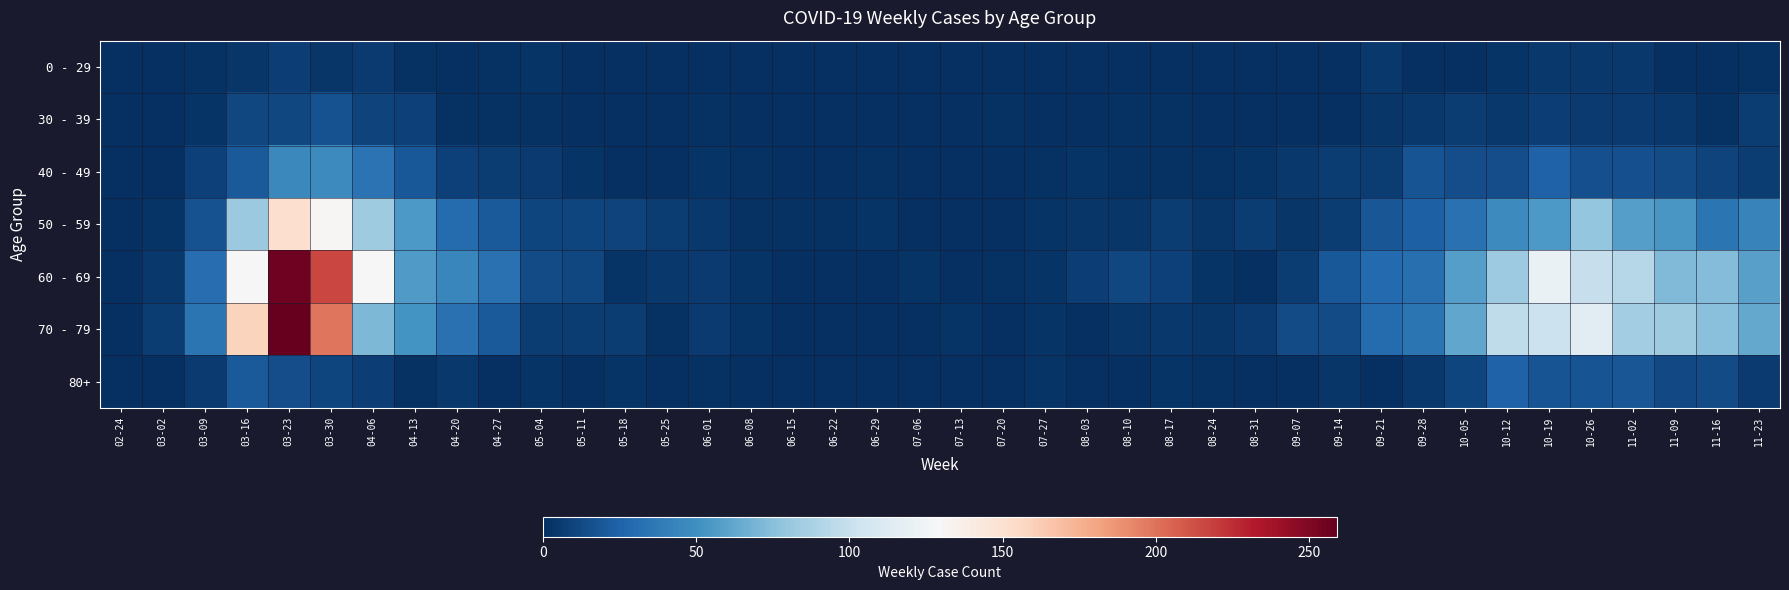

Reading left to right, what are all the values shown in this chart?

0 - 29: 02-24=0	03-02=0	03-09=2	03-16=4	03-23=8	03-30=4	04-06=6	04-13=2	04-20=1	04-27=2	05-04=3	05-11=1	05-18=0	05-25=0	06-01=0	06-08=0	06-15=0	06-22=1	06-29=0	07-06=0	07-13=0	07-20=1	07-27=0	08-03=1	08-10=1	08-17=0	08-24=0	08-31=0	09-07=0	09-14=1	09-21=5	09-28=0	10-05=1	10-12=3	10-19=5	10-26=5	11-02=5	11-09=1	11-16=0	11-23=2
30 - 39: 02-24=0	03-02=1	03-09=3	03-16=12	03-23=12	03-30=17	04-06=10	04-13=9	04-20=2	04-27=2	05-04=2	05-11=0	05-18=1	05-25=0	06-01=2	06-08=0	06-15=0	06-22=0	06-29=0	07-06=1	07-13=0	07-20=2	07-27=0	08-03=0	08-10=2	08-17=2	08-24=0	08-31=0	09-07=1	09-14=1	09-21=4	09-28=5	10-05=7	10-12=5	10-19=8	10-26=6	11-02=6	11-09=5	11-16=2	11-23=7
40 - 49: 02-24=1	03-02=1	03-09=9	03-16=21	03-23=46	03-30=47	04-06=34	04-13=20	04-20=9	04-27=7	05-04=6	05-11=3	05-18=0	05-25=1	06-01=3	06-08=2	06-15=1	06-22=1	06-29=2	07-06=1	07-13=0	07-20=1	07-27=2	08-03=3	08-10=2	08-17=2	08-24=2	08-31=3	09-07=5	09-14=7	09-21=7	09-28=18	10-05=15	10-12=15	10-19=25	10-26=16	11-02=16	11-09=14	11-16=10	11-23=7
50 - 59: 02-24=1	03-02=3	03-09=17	03-16=81	03-23=151	03-30=131	04-06=83	04-13=55	04-20=30	04-27=21	05-04=11	05-11=11	05-18=10	05-25=7	06-01=5	06-08=2	06-15=2	06-22=2	06-29=3	07-06=1	07-13=0	07-20=1	07-27=3	08-03=4	08-10=4	08-17=7	08-24=4	08-31=7	09-07=4	09-14=7	09-21=19	09-28=24	10-05=33	10-12=47	10-19=55	10-26=79	11-02=58	11-09=54	11-16=35	11-23=43
60 - 69: 02-24=1	03-02=5	03-09=31	03-16=130	03-23=255	03-30=216	04-06=129	04-13=56	04-20=45	04-27=33	05-04=14	05-11=12	05-18=3	05-25=5	06-01=6	06-08=3	06-15=1	06-22=0	06-29=0	07-06=3	07-13=0	07-20=2	07-27=3	08-03=8	08-10=12	08-17=9	08-24=3	08-31=1	09-07=7	09-14=20	09-21=29	09-28=32	10-05=58	10-12=82	10-19=121	10-26=100	11-02=93	11-09=72	11-16=73	11-23=59
70 - 79: 02-24=1	03-02=7	03-09=35	03-16=158	03-23=259	03-30=199	04-06=71	04-13=52	04-20=33	04-27=21	05-04=7	05-11=7	05-18=7	05-25=2	06-01=6	06-08=3	06-15=1	06-22=1	06-29=0	07-06=0	07-13=3	07-20=1	07-27=3	08-03=1	08-10=4	08-17=5	08-24=4	08-31=6	09-07=14	09-14=14	09-21=30	09-28=35	10-05=62	10-12=97	10-19=102	10-26=115	11-02=84	11-09=83	11-16=75	11-23=63
80+: 02-24=0	03-02=1	03-09=6	03-16=21	03-23=15	03-30=11	04-06=8	04-13=2	04-20=5	04-27=0	05-04=3	05-11=0	05-18=3	05-25=1	06-01=2	06-08=0	06-15=1	06-22=0	06-29=0	07-06=0	07-13=0	07-20=1	07-27=3	08-03=1	08-10=1	08-17=3	08-24=2	08-31=0	09-07=0	09-14=4	09-21=1	09-28=5	10-05=11	10-12=25	10-19=18	10-26=18	11-02=19	11-09=13	11-16=14	11-23=6